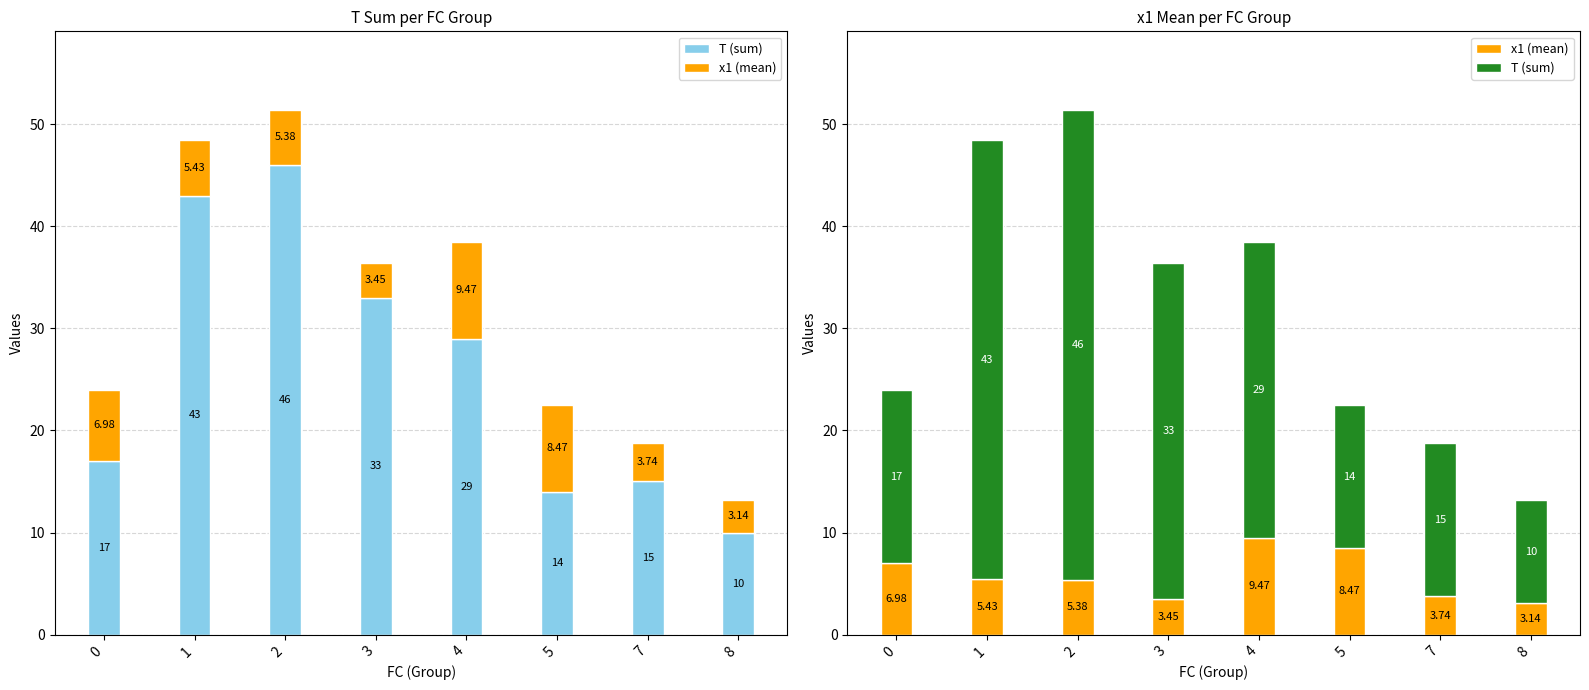

Which label corresponds to the largest value in the chart?

2